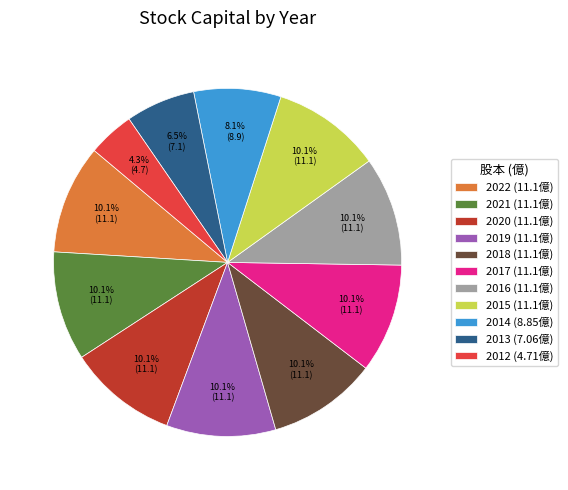

Is there a majority slice in this chart?

No